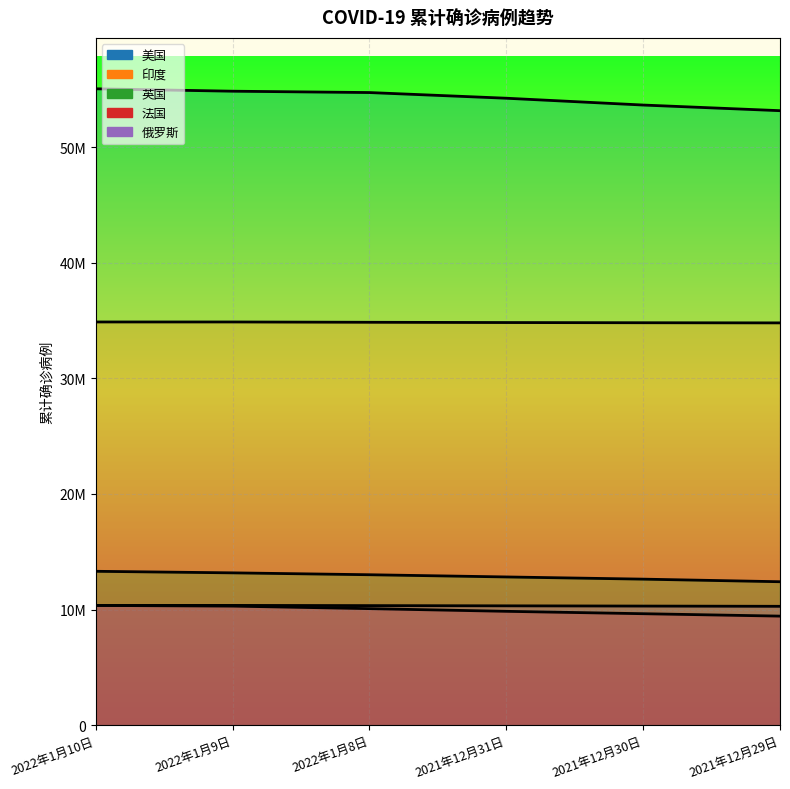

What is the difference between the maximum and minimum values in the 英国 series?

902954